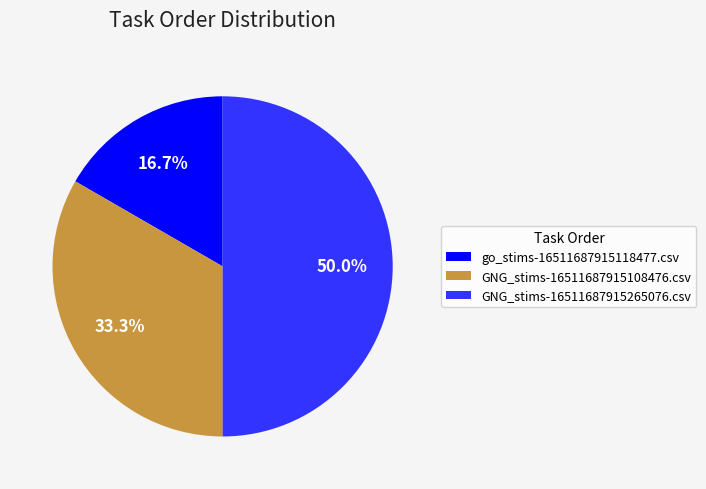

What is the ratio of the value at GNG_stims-16511687915108476.csv to the value at GNG_stims-16511687915265076.csv?

0.7